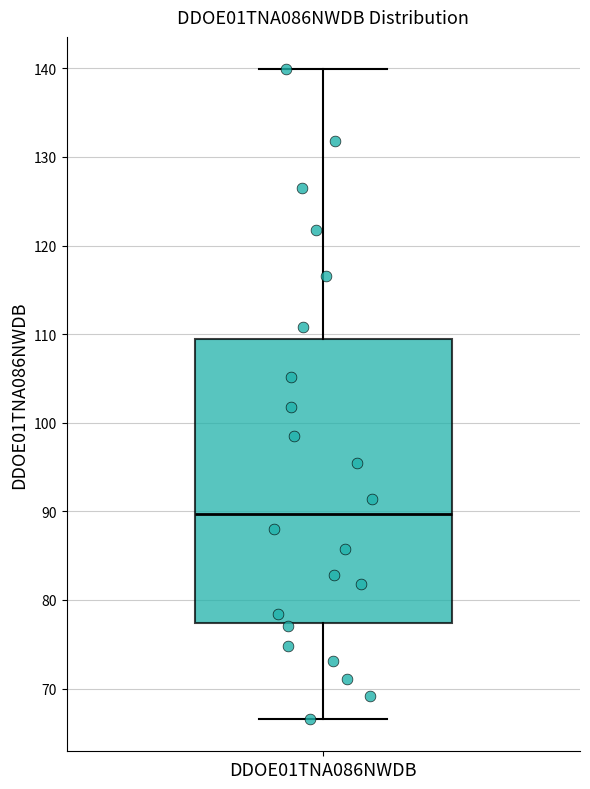

Read this box plot against the y-axis: the position of the median line, the range covered by the box, and the ends of both whiskers. The values are not printed on the chart, so give them approximately, as read against the axis.

median 90, box 77 to 109, whiskers 67 to 140